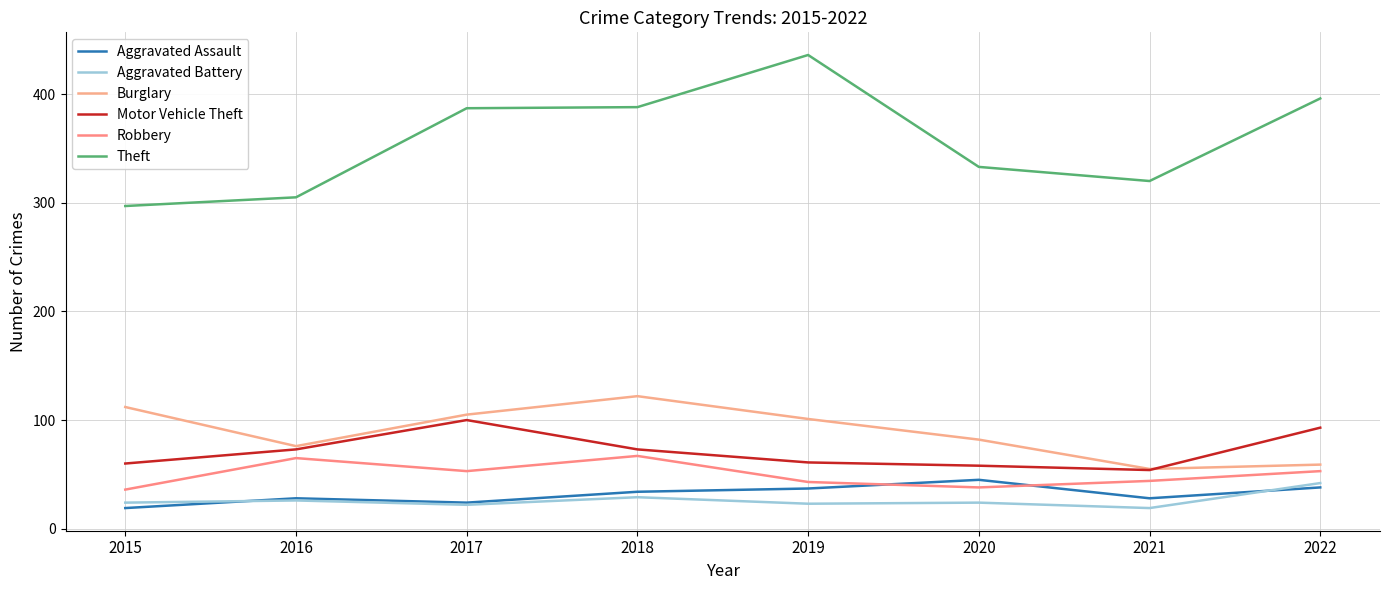

What is the difference between the maximum and minimum values in the Aggravated Assault series?

26